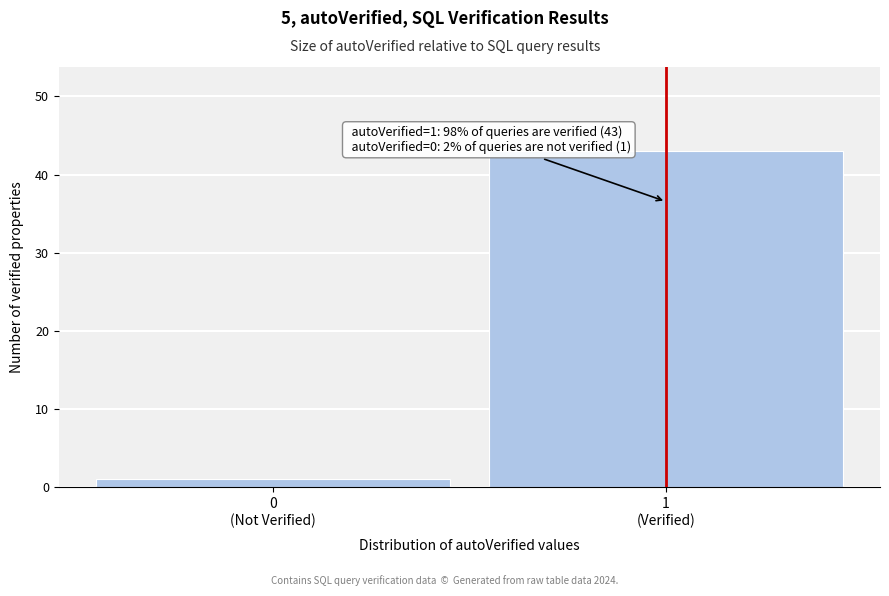

Reading left to right, what are all the values shown in this chart?

1	43